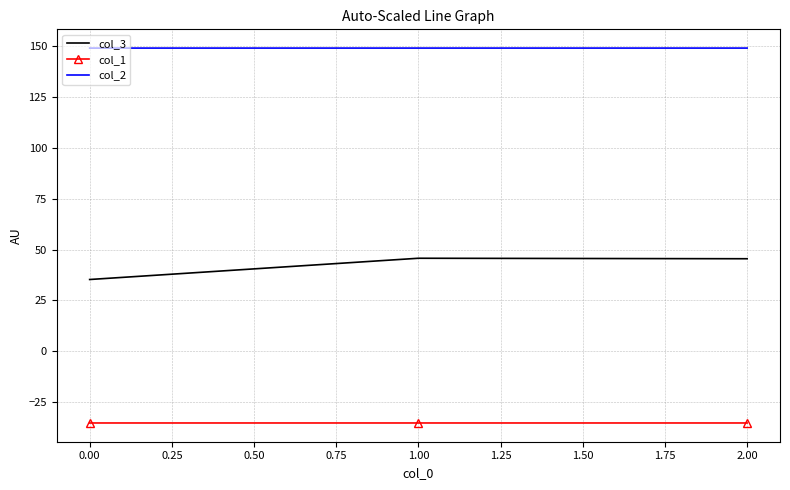

What is the difference between the second highest and minimum values in the col_3 series?

10.2